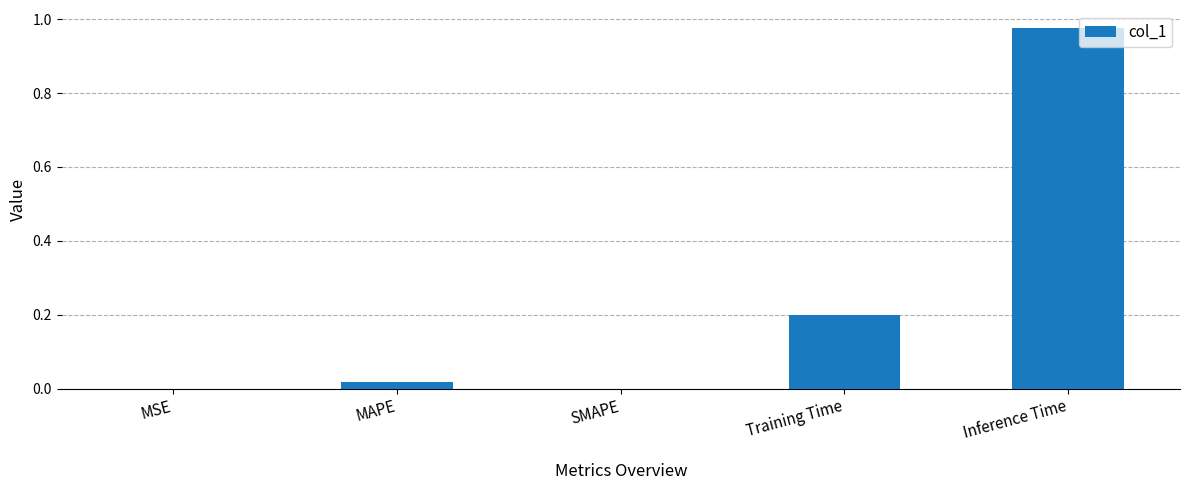

At which category does the chart reach its peak across all series?

Inference Time